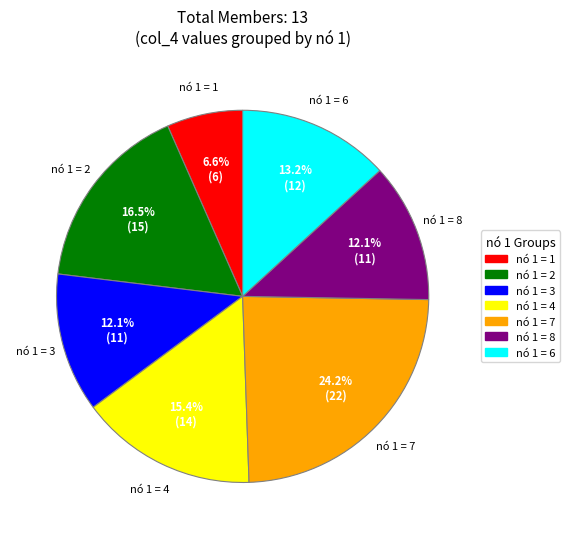

Does any single category account for the majority?

No